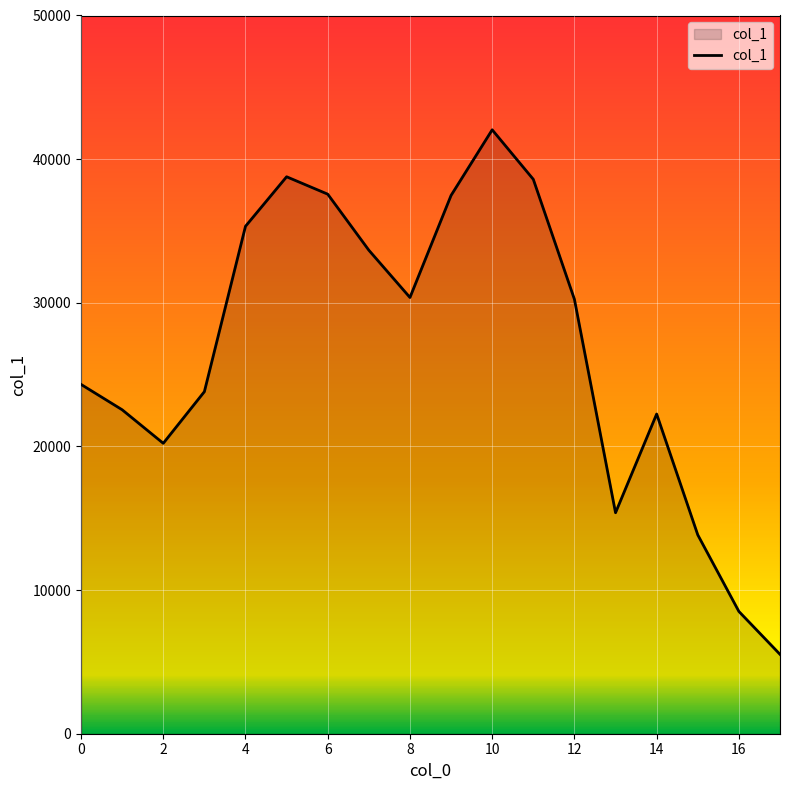

What is the greatest value displayed?

42043